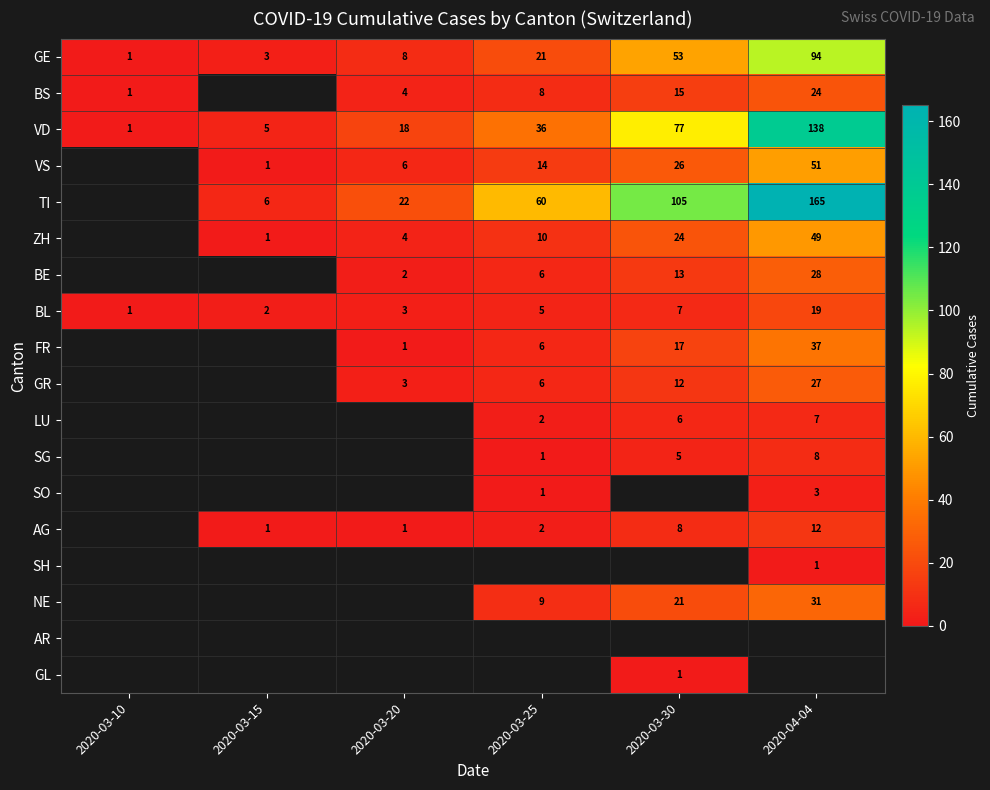

Is the value of TI at 2020-03-30 greater than the value of NE at 2020-03-30?

Yes